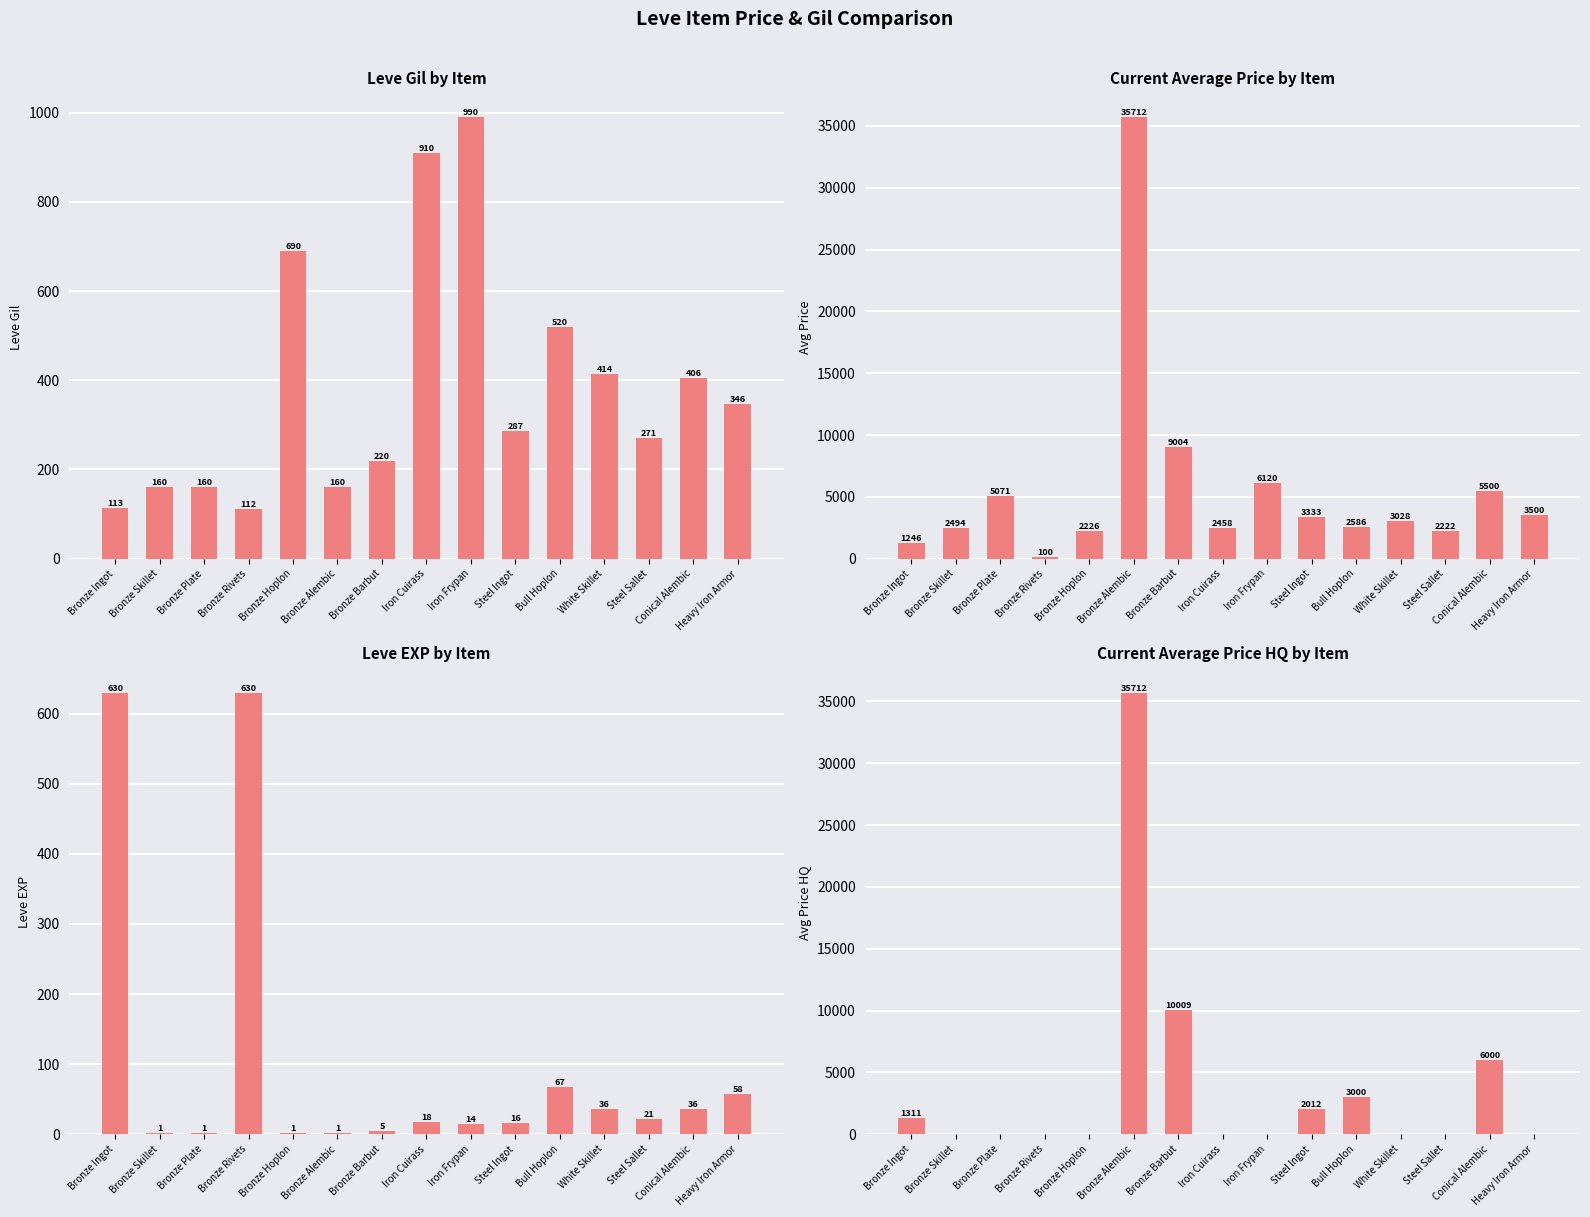

Reading left to right, what are all the values shown in this chart?

Leve Gil: Bronze Ingot=113.0	Bronze Skillet=160.0	Bronze Plate=160.0	Bronze Rivets=112.0	Bronze Hoplon=690.0	Bronze Alembic=160.0	Bronze Barbut=220.0	Iron Cuirass=910.0	Iron Frypan=990.0	Steel Ingot=287.0	Bull Hoplon=520.0	White Skillet=414.0	Steel Sallet=271.0	Conical Alembic=406.0	Heavy Iron Armor=346.0
Avg Price: Bronze Ingot=1245.9	Bronze Skillet=2494.0	Bronze Plate=5071.0	Bronze Rivets=100.0	Bronze Hoplon=2226.0	Bronze Alembic=35712.0	Bronze Barbut=9004.0	Iron Cuirass=2457.5	Iron Frypan=6119.8	Steel Ingot=3333.2	Bull Hoplon=2586.0	White Skillet=3027.8	Steel Sallet=2222.0	Conical Alembic=5500.0	Heavy Iron Armor=3500.0
Leve EXP: Bronze Ingot=630.0	Bronze Skillet=1.0	Bronze Plate=1.0	Bronze Rivets=630.0	Bronze Hoplon=1.0	Bronze Alembic=1.0	Bronze Barbut=5.0	Iron Cuirass=18.0	Iron Frypan=14.0	Steel Ingot=16.0	Bull Hoplon=67.0	White Skillet=36.0	Steel Sallet=21.0	Conical Alembic=36.0	Heavy Iron Armor=58.0
Avg Price HQ: Bronze Ingot=1311.4	Bronze Skillet=0.0	Bronze Plate=0.0	Bronze Rivets=0.0	Bronze Hoplon=0.0	Bronze Alembic=35712.0	Bronze Barbut=10009.0	Iron Cuirass=0.0	Iron Frypan=0.0	Steel Ingot=2012.2	Bull Hoplon=3000.0	White Skillet=0.0	Steel Sallet=0.0	Conical Alembic=6000.0	Heavy Iron Armor=0.0